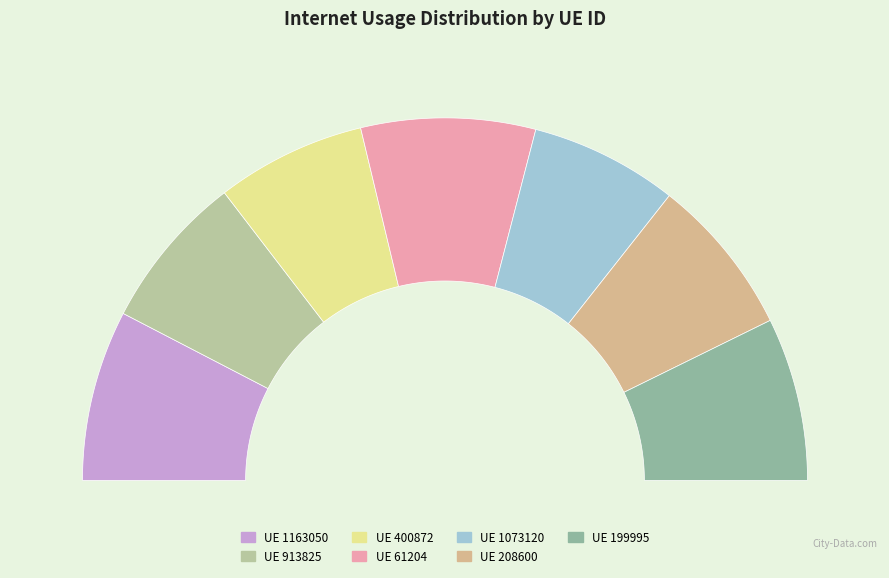

To the nearest percent, what is the difference between the largest and smallest slice percentages?

2%